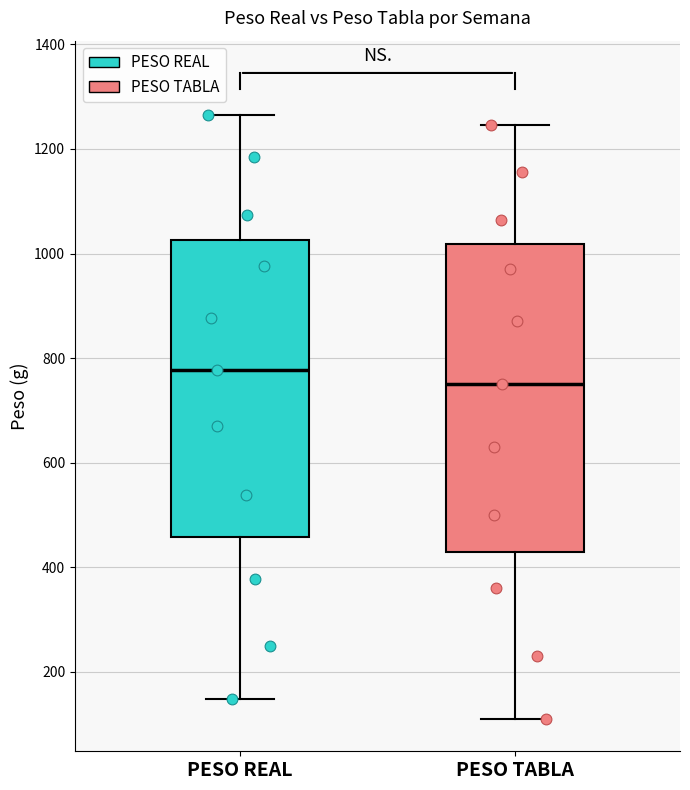

Reading left to right, read every box against the y-axis: the position of its median line, the range the box covers, and the ends of its whiskers. The values are not printed on the chart, so give them approximately, as read against the axis.

PESO REAL: median 780, box 460 to 1020, whiskers 140 to 1260
PESO TABLA: median 760, box 440 to 1020, whiskers 120 to 1240